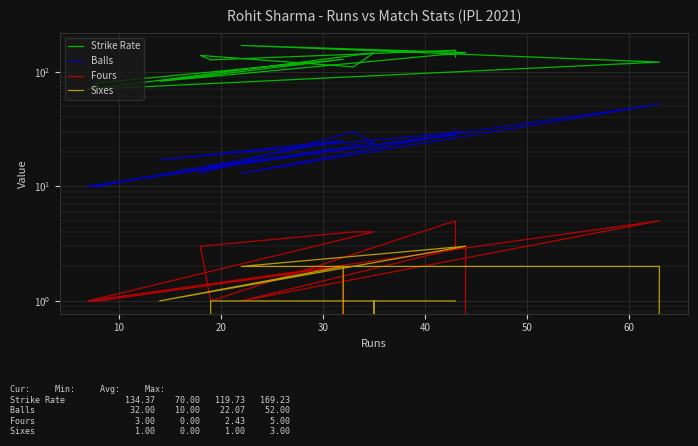

List the series in order of their peak value, highest first.

Strike Rate, Balls, Fours, Sixes